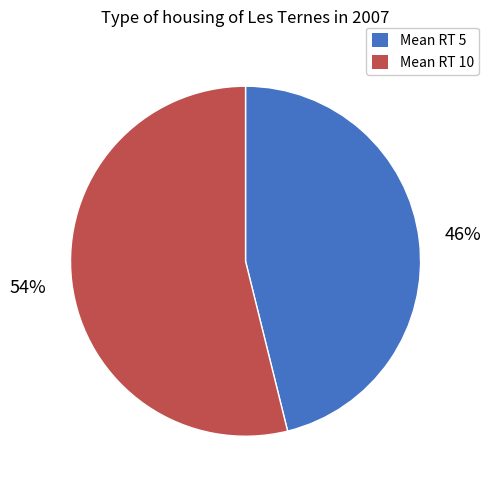

Is there a majority slice in this chart?

Yes